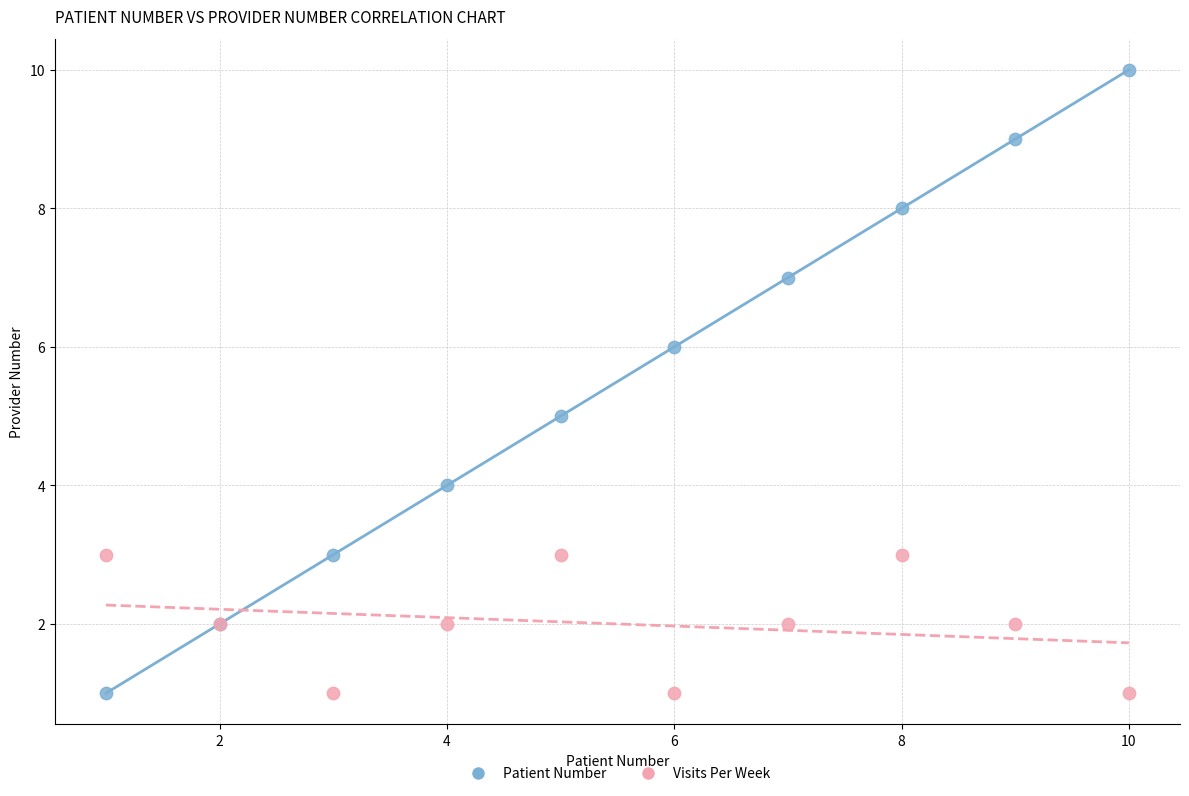

What is the X range (max minus min) for the scatter plot?

9